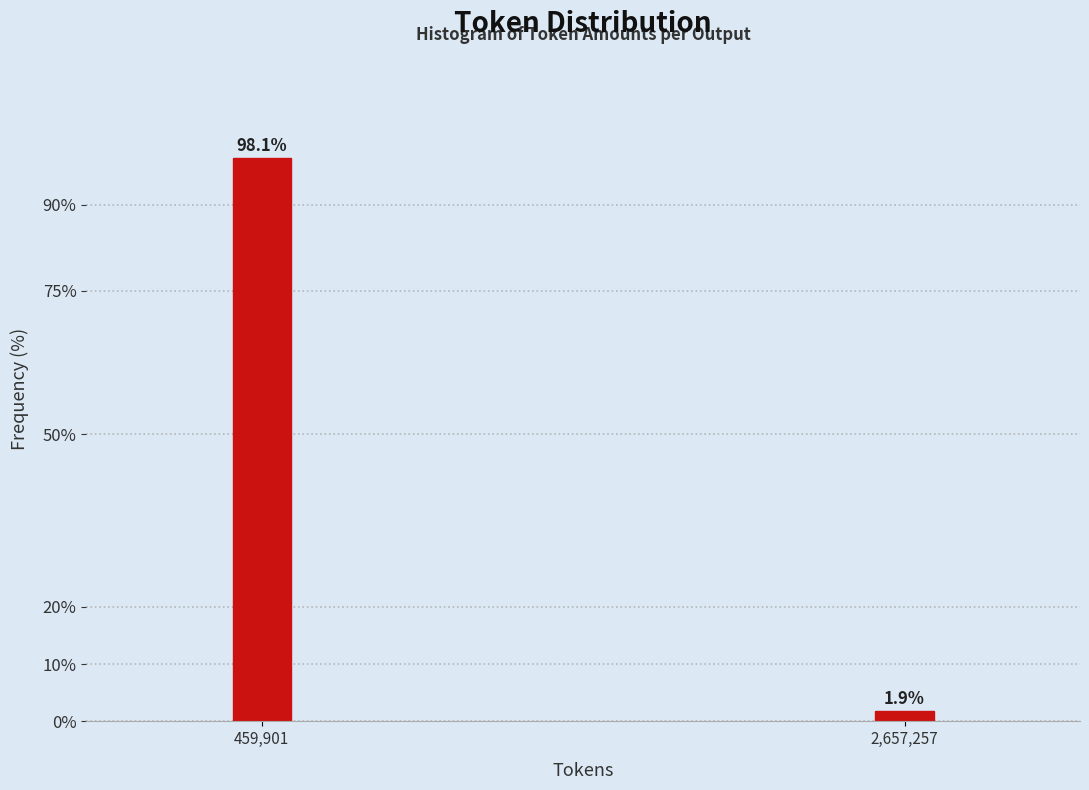

Reading left to right, transcribe all the data shown in this chart.

98.1	1.9